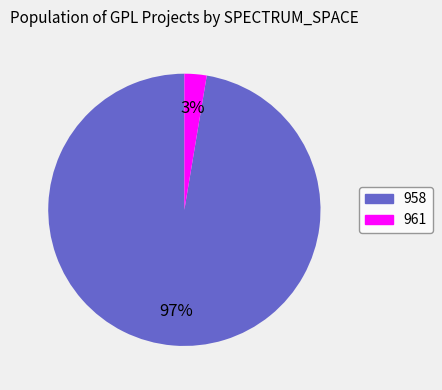

Do 961 and 958 together represent more than half of the pie?

Yes